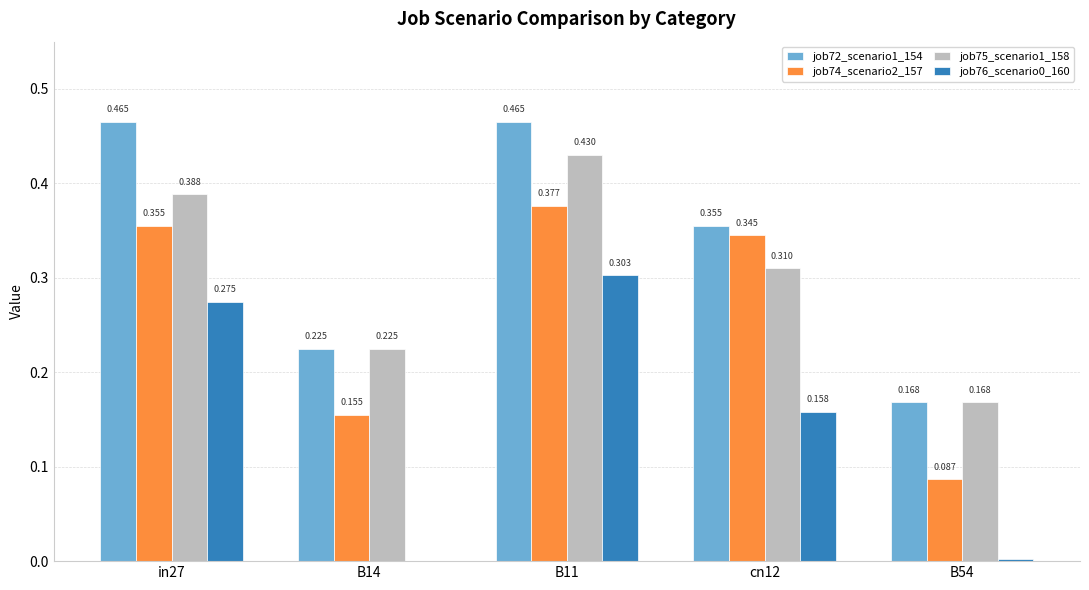

Is the value of job72_scenario1_154 at B54 greater than the value of job75_scenario1_158 at in27?

No